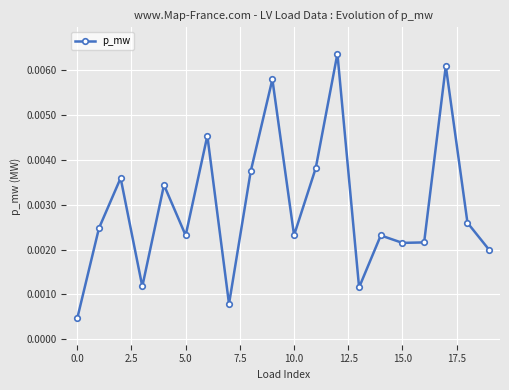

How many interior local valleys (lower than both neighbors) does the data have?

6